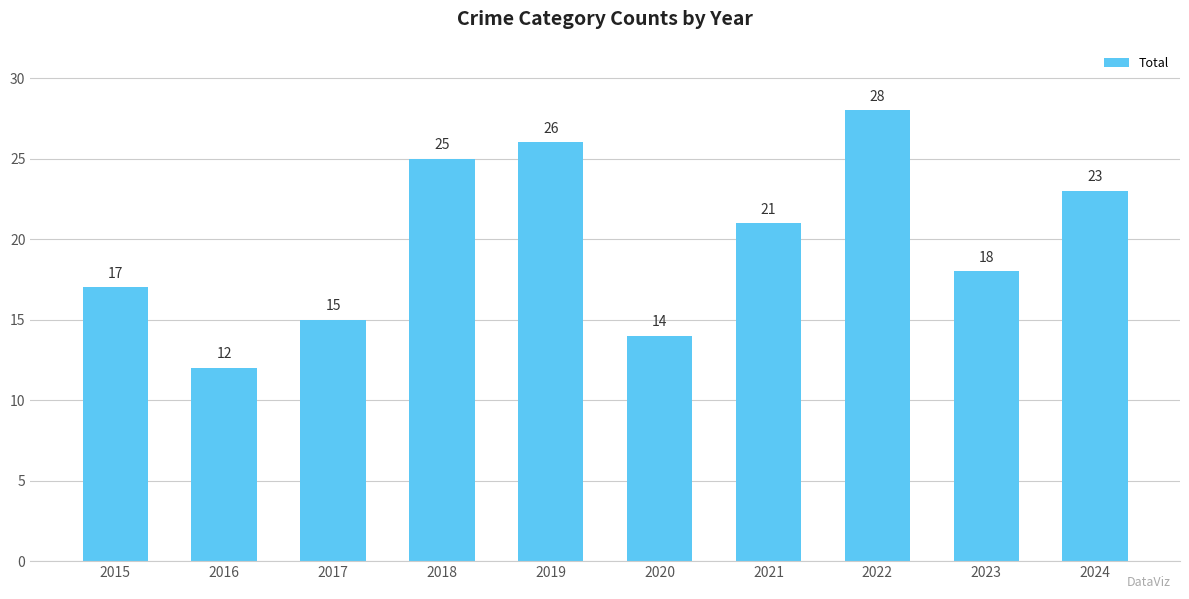

What is the difference between the second highest and minimum values?

14